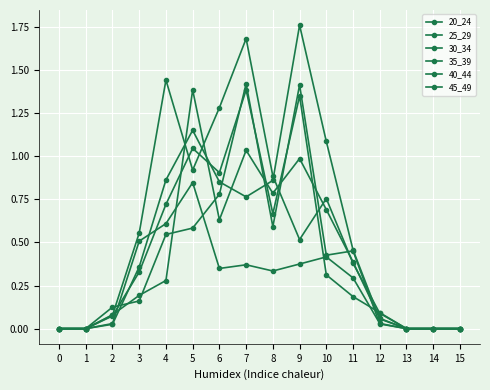

The 40_44 series shows 0.1 at 12. True or false?

False